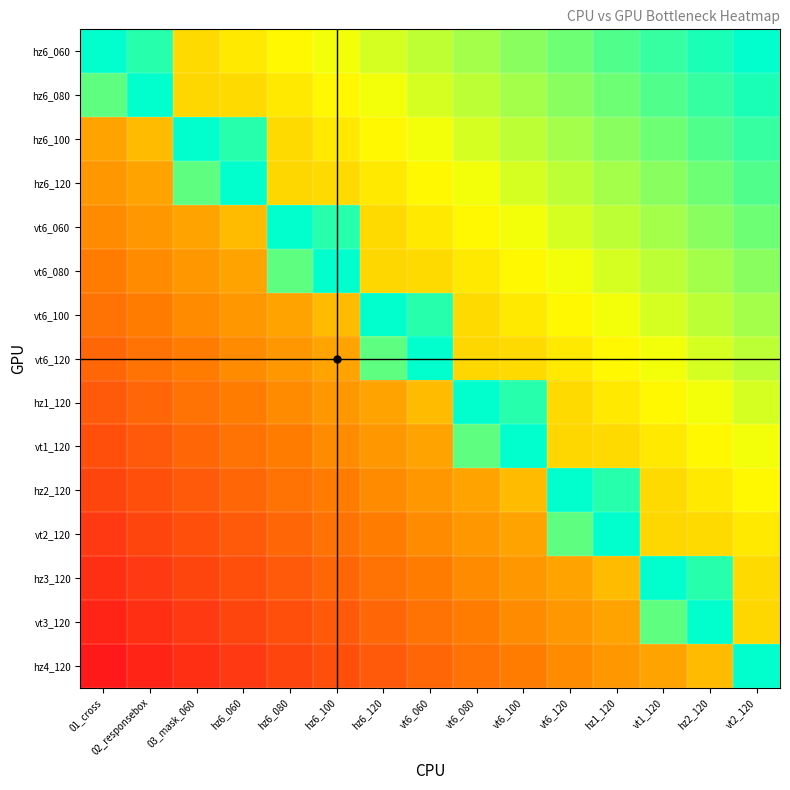

Which series has the widest spread of values?

hz4_120